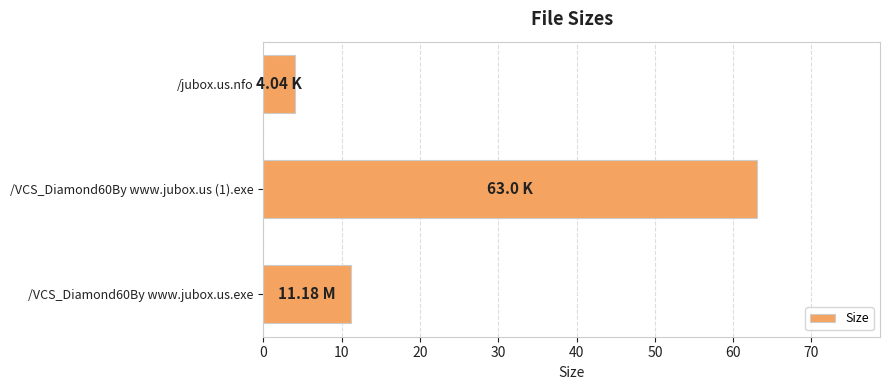

How many data points does each series have?

3